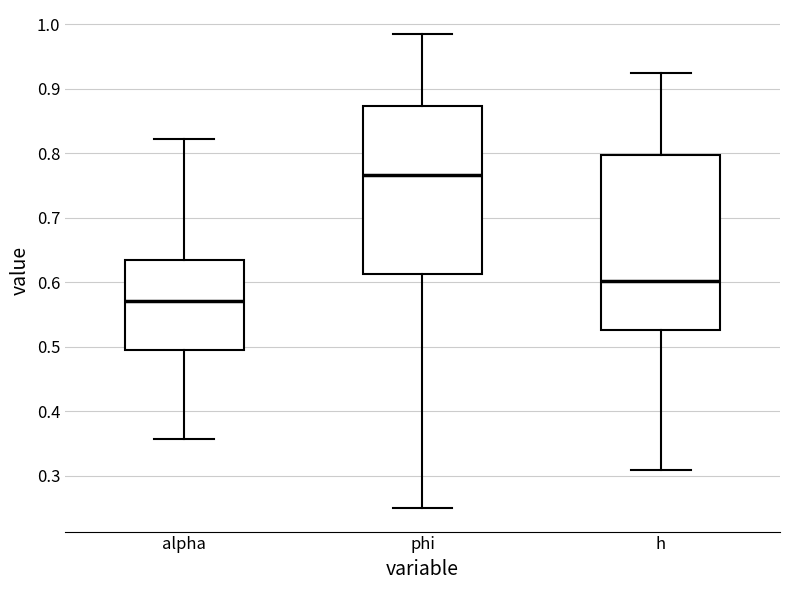

Which box is the tallest, from its lower edge to its upper edge?

h